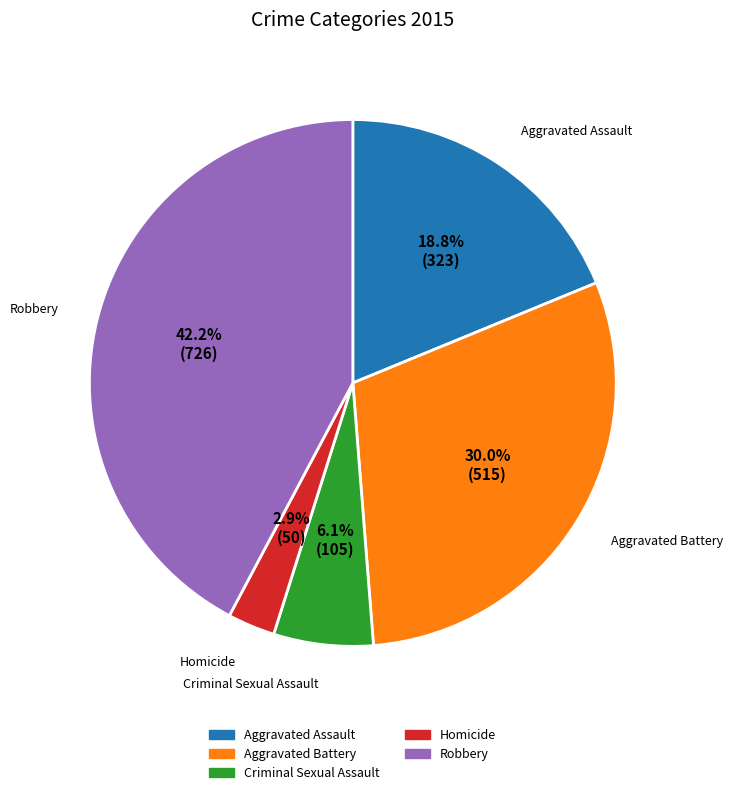

Rank the categories by value from lowest to highest.

Homicide, Criminal Sexual Assault, Aggravated Assault, Aggravated Battery, Robbery